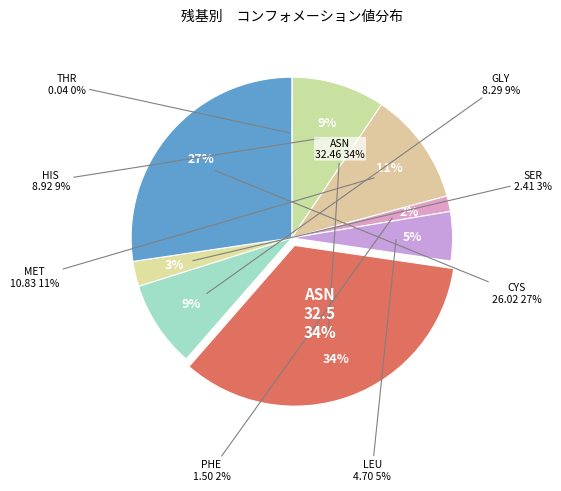

Is the sum of CYS and SER greater than half?

No